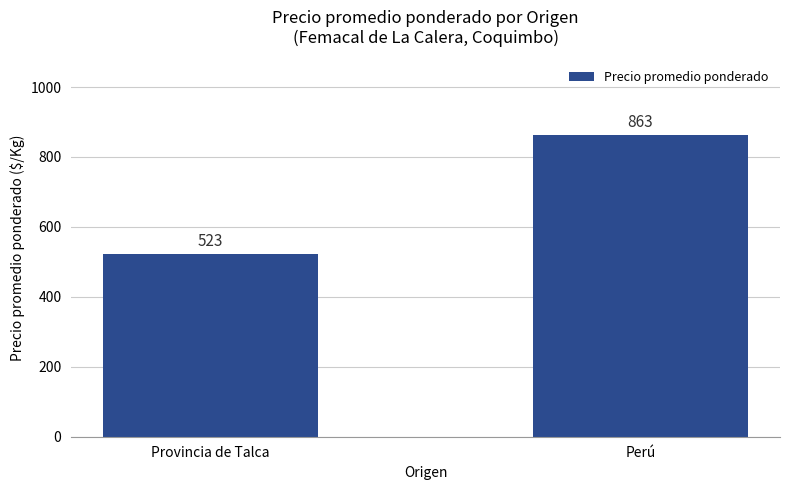

Does the chart contain stacked bars?

No